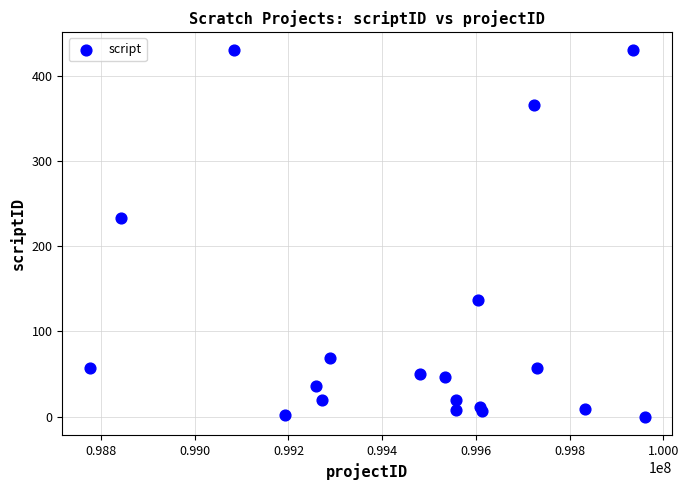

What Y value in the scatter plot is closest to 215?

233